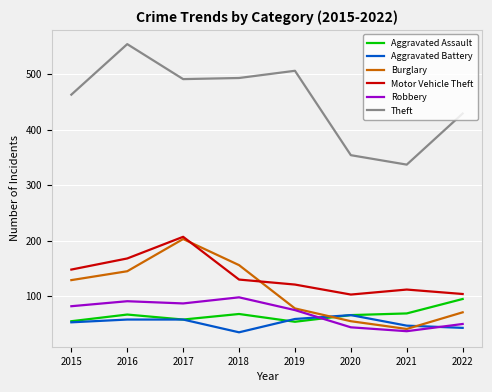

Is it true that Motor Vehicle Theft equals 130 at 2018?

True